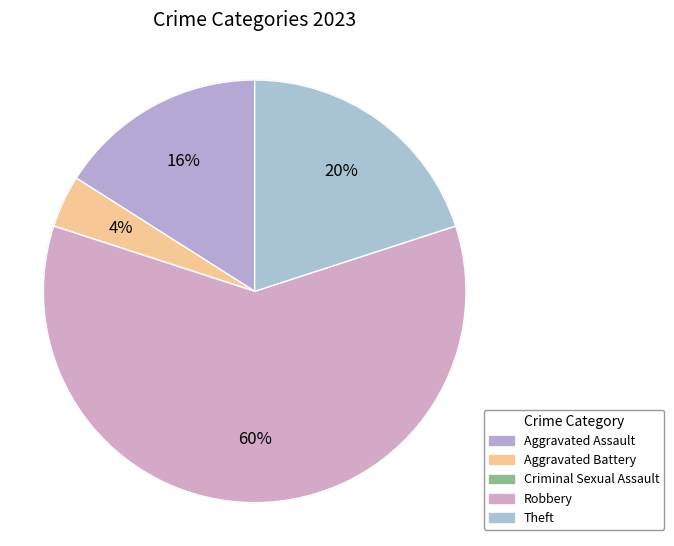

True or false: Aggravated Battery accounts for 4% of the total.

True